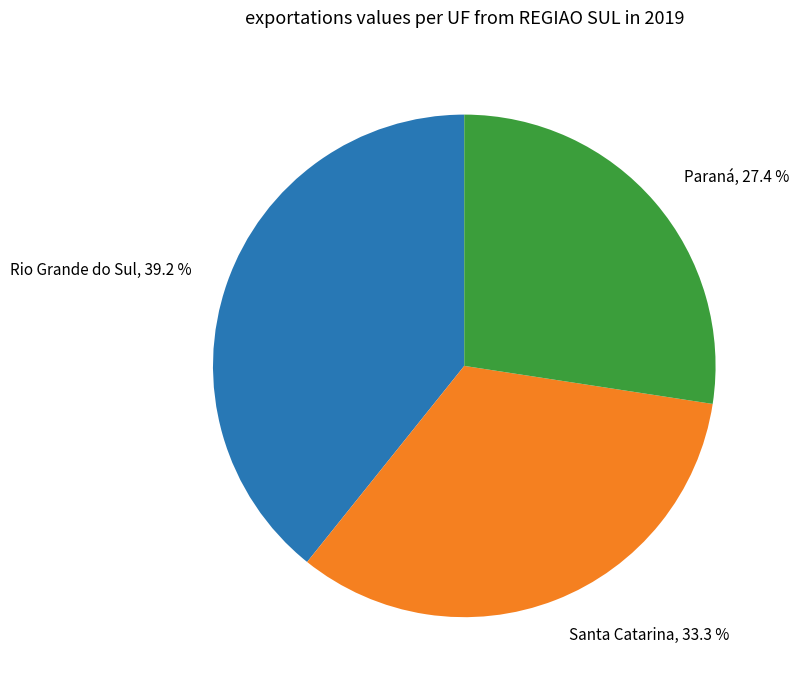

To the nearest percent, what is the difference between the largest and smallest slice percentages?

12%